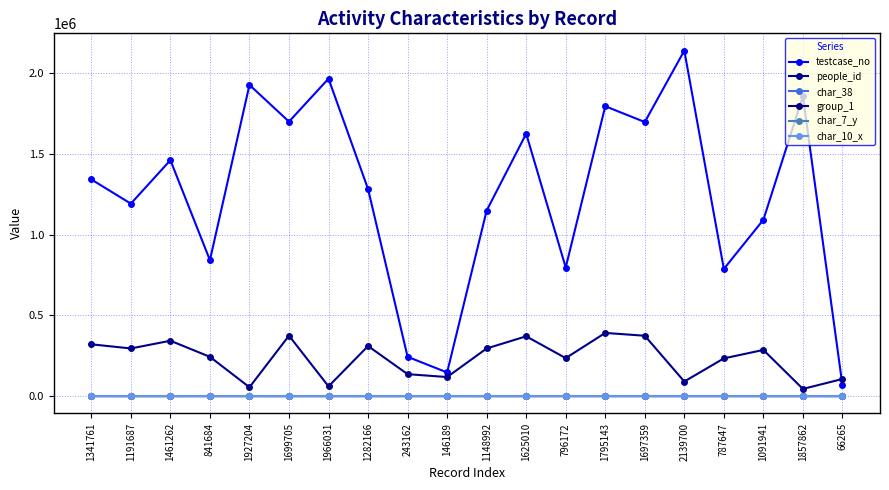

What is the total value across all series at 146189?

264101